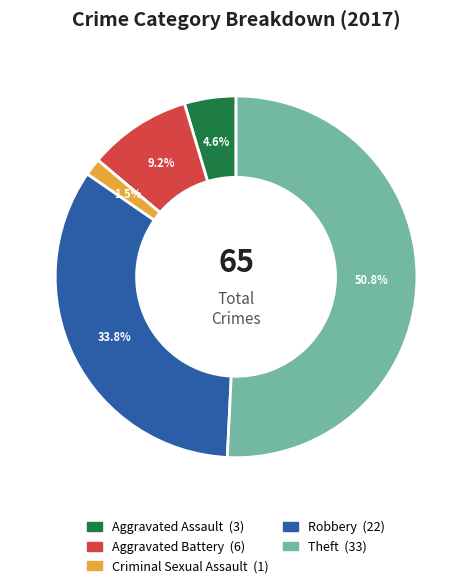

Does any single category account for the majority?

Yes